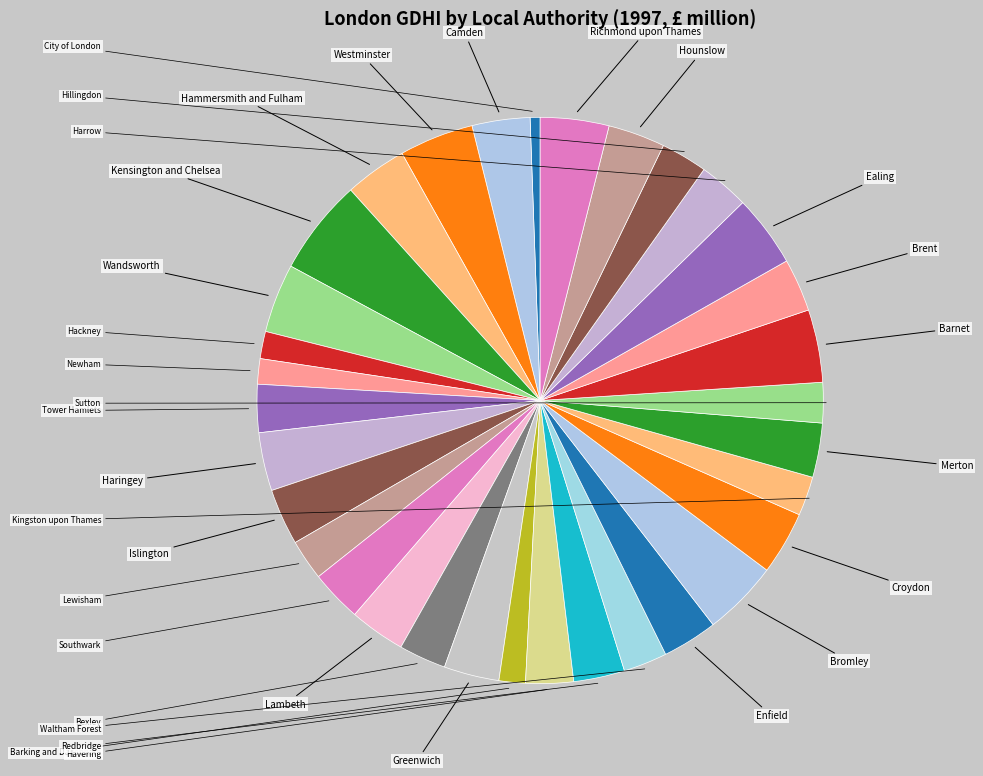

How many segments does this pie chart have?

33